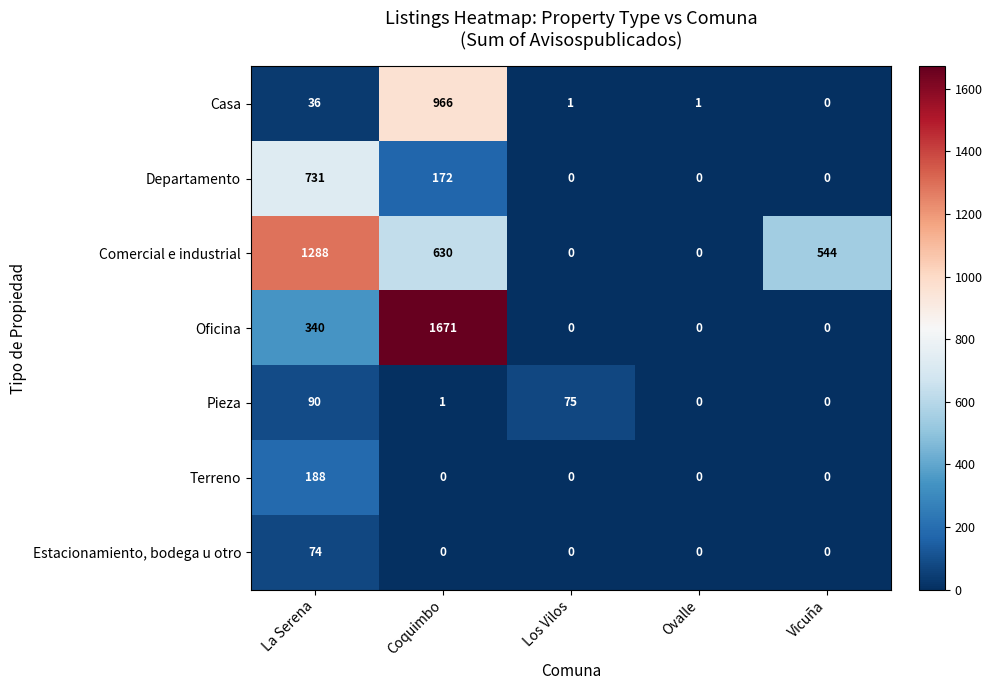

What value does the Estacionamiento, bodega u otro series have at La Serena?

74